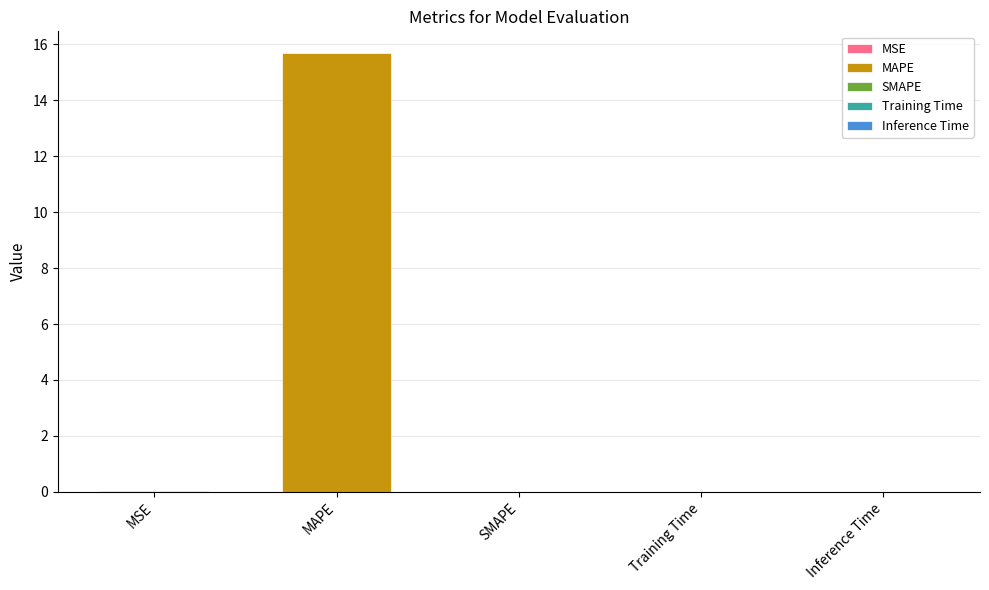

Rank the categories by value from highest to lowest.

MAPE, MSE, Training Time, Inference Time, SMAPE